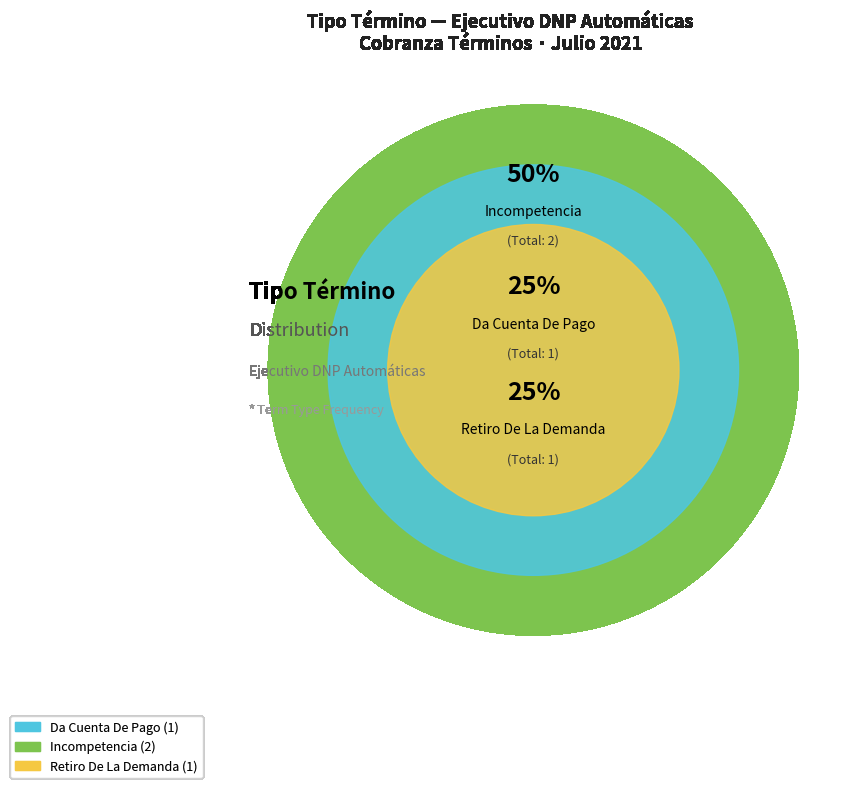

Rank the categories by value from lowest to highest.

Da Cuenta De Pago, Retiro De La Demanda, Incompetencia